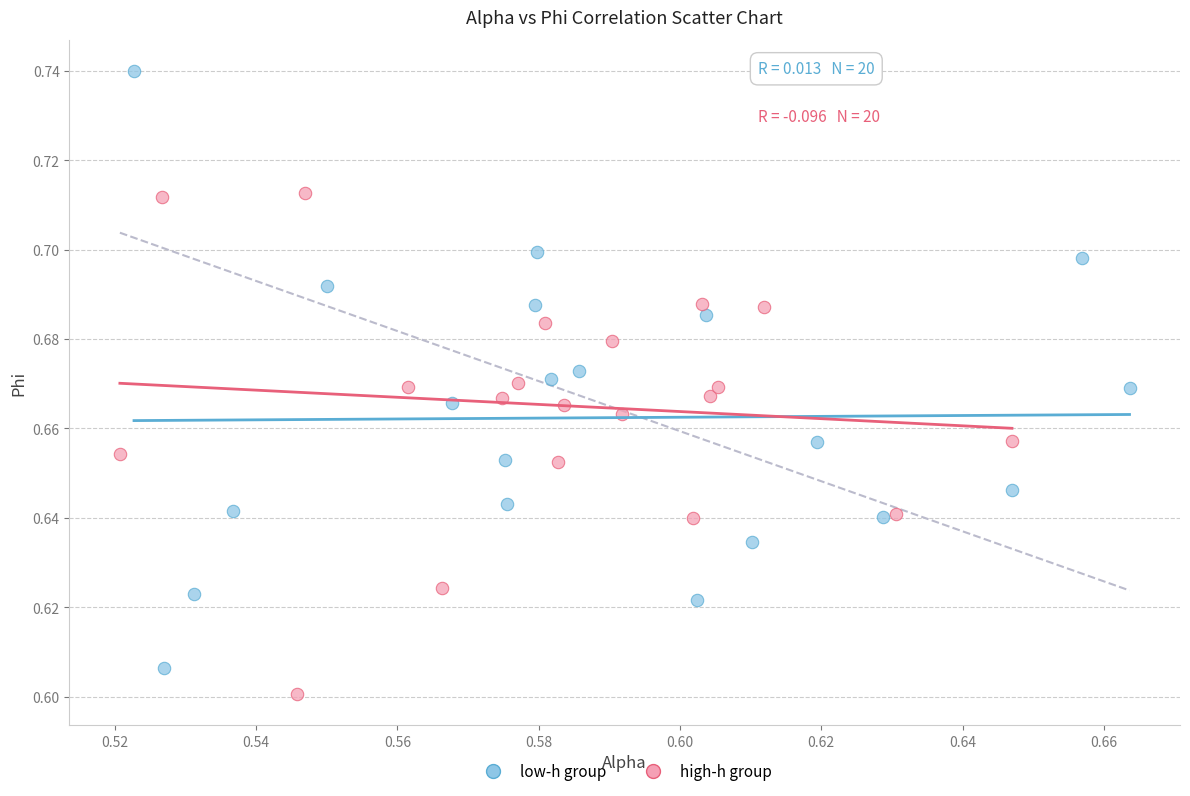

Which series reaches the maximum Y coordinate?

low-h group